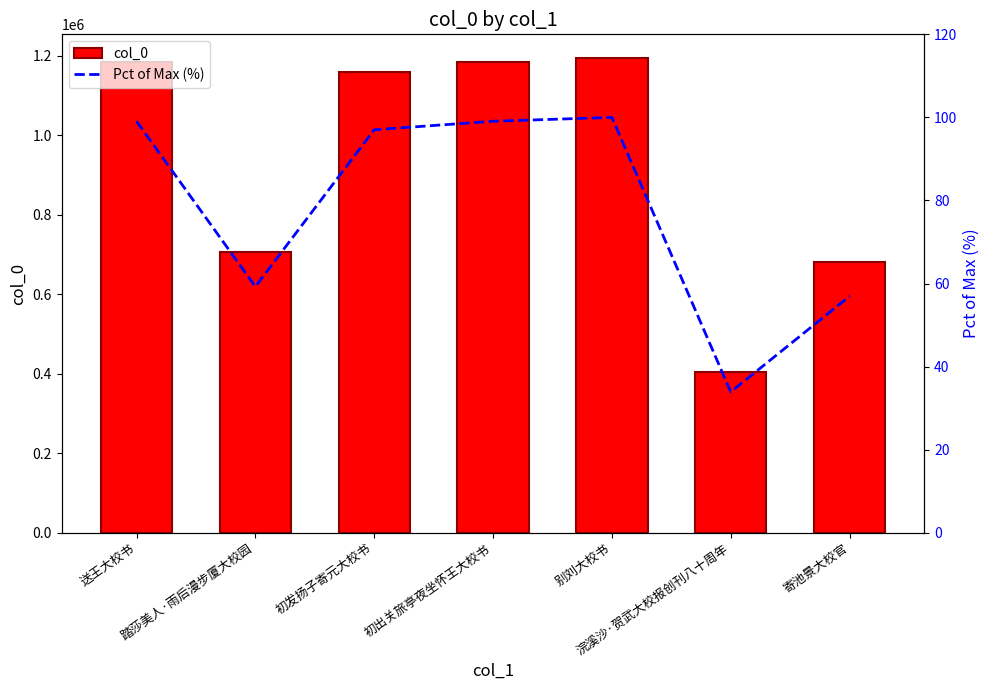

At 初出关旅亭夜坐怀王大校书, list the series in order from smallest to largest.

Pct of Max (%), col_0